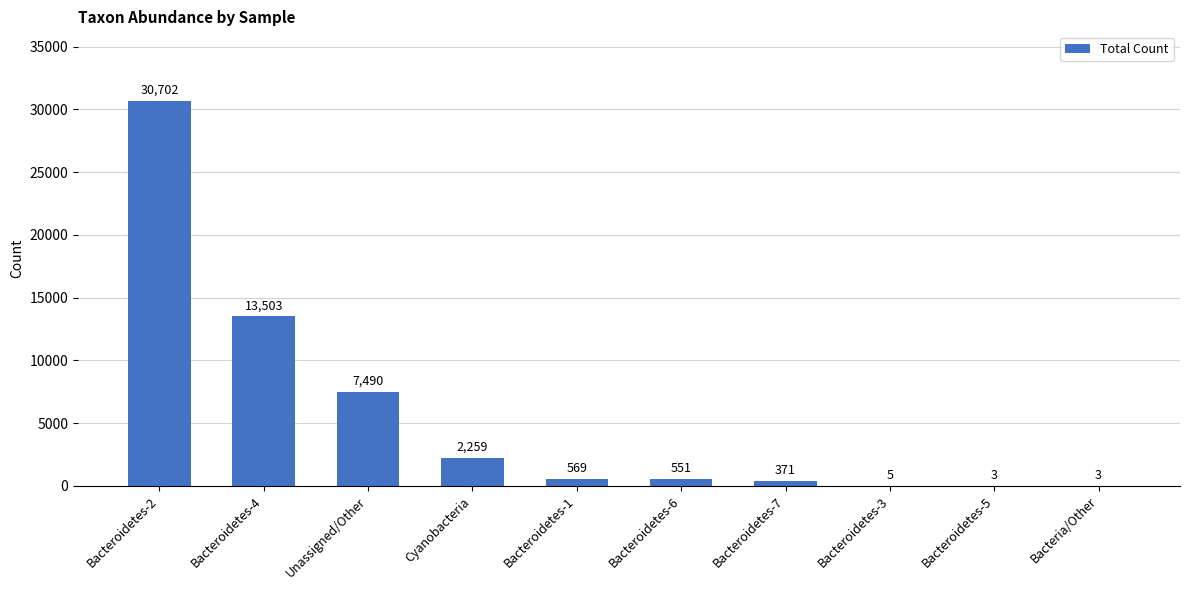

Does the chart contain stacked bars?

No